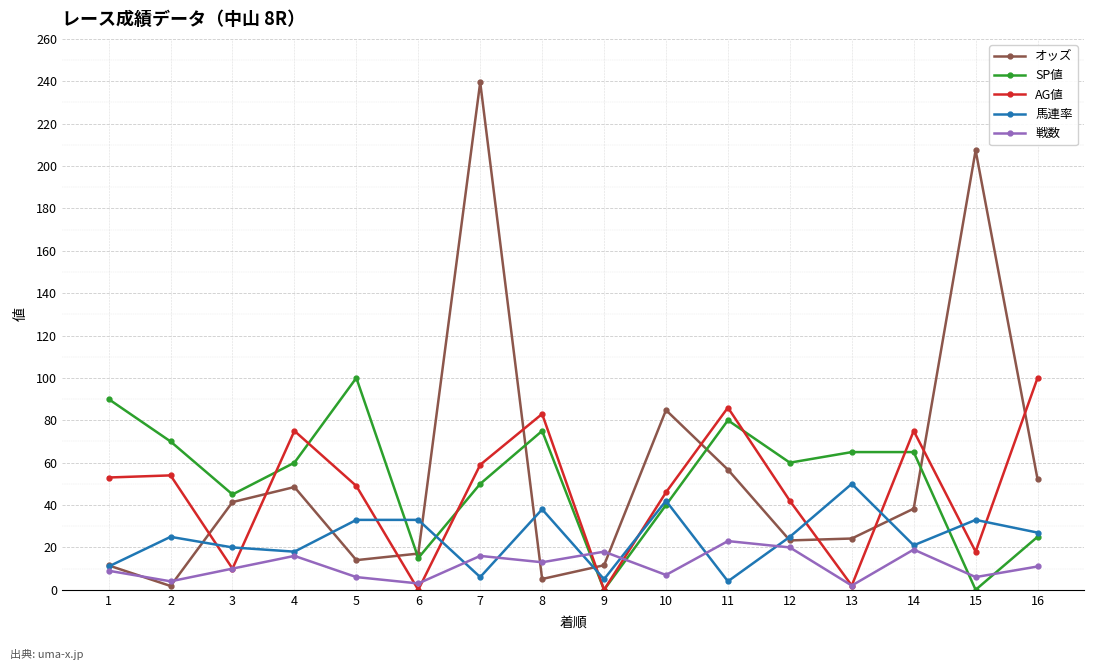

Which label corresponds to the largest value in the chart?

7